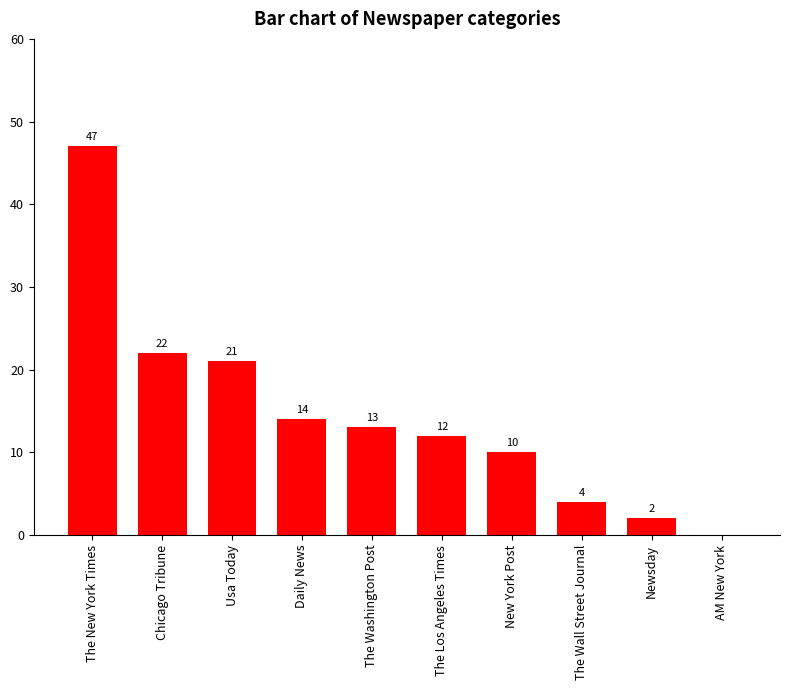

Are the bars horizontal?

No